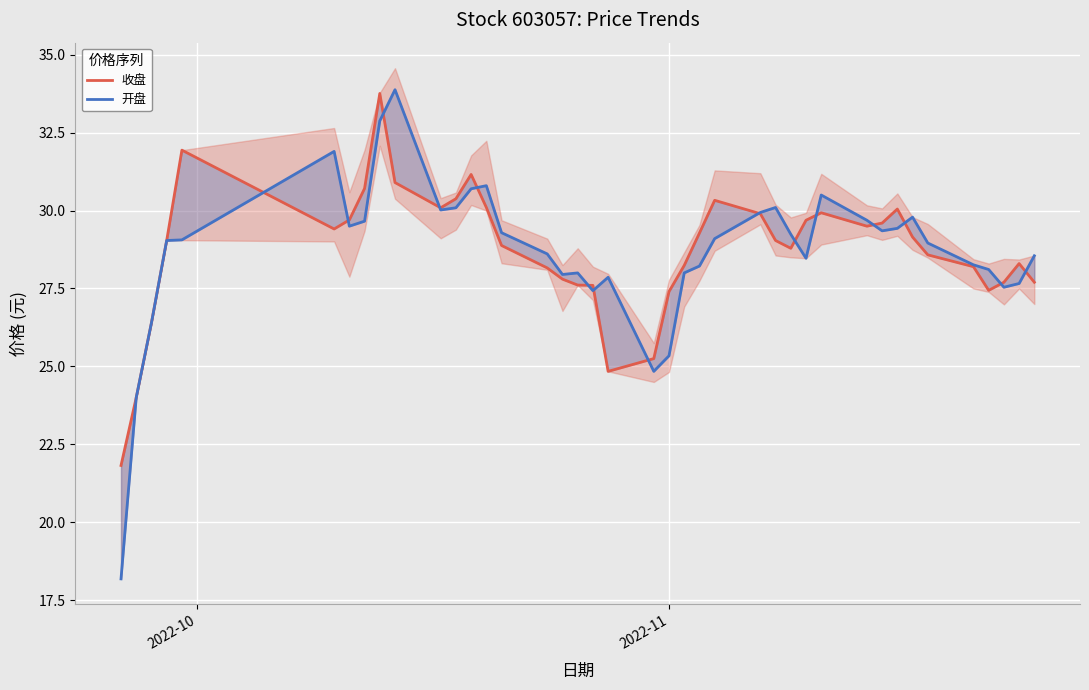

How many lines are shown in the chart?

2